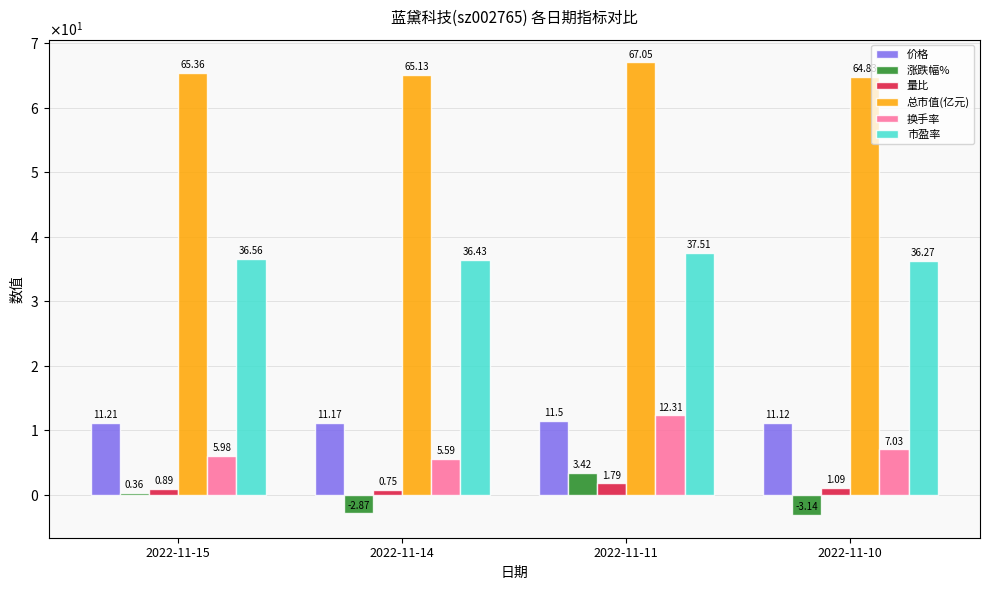

What are all the series names shown in the legend?

价格, 涨跌幅%, 量比, 总市值(亿元), 换手率, 市盈率